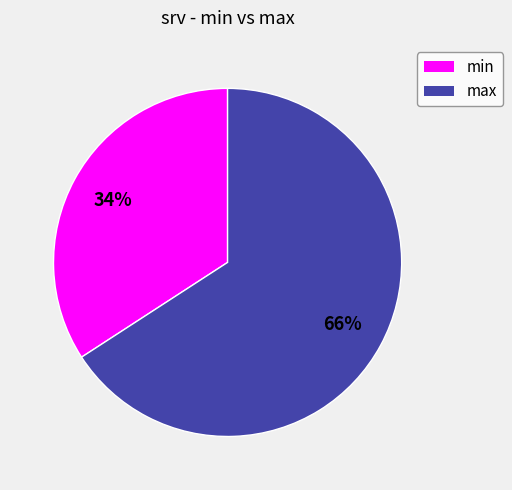

To the nearest percent, what percentage of the pie is max?

66%